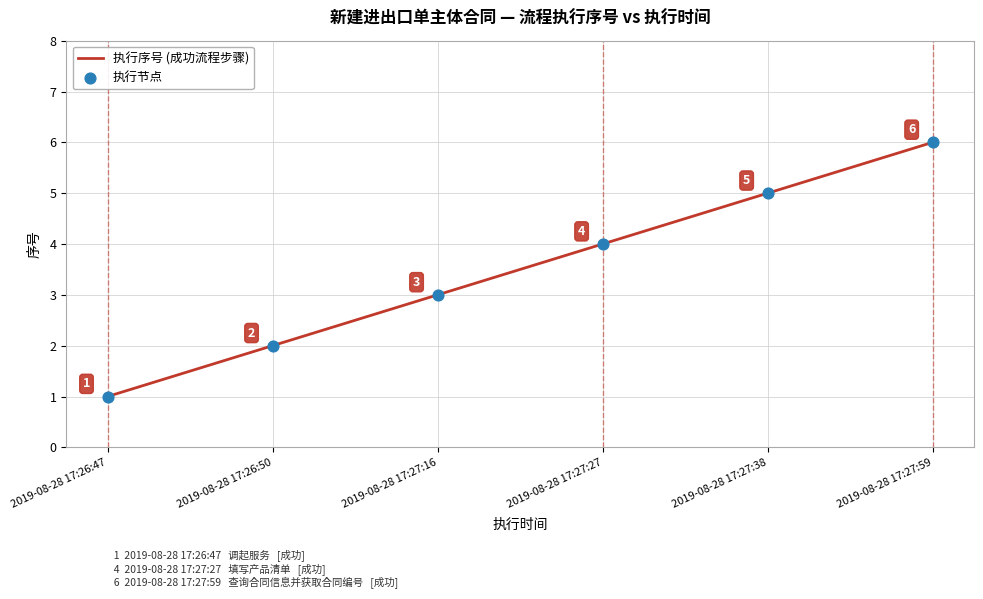

What position from the left is 2019-08-28 17:26:50?

2